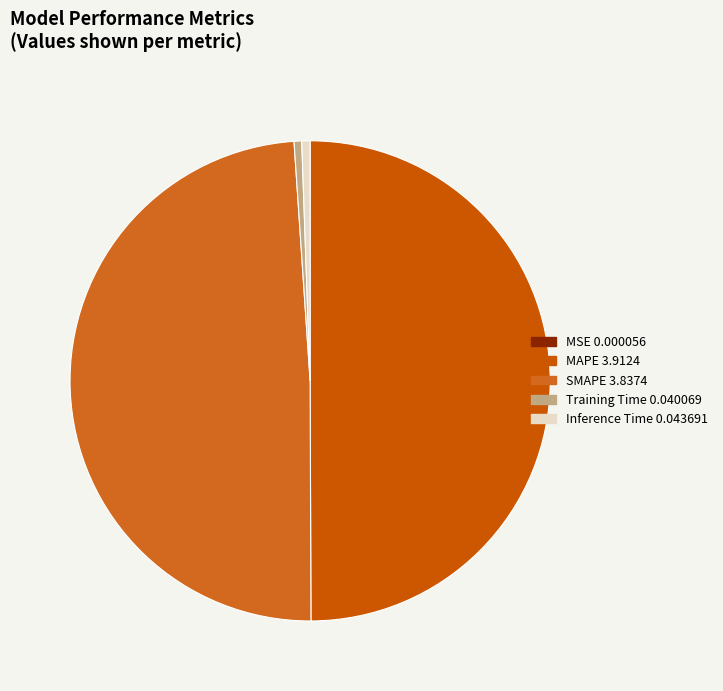

True or false: MSE accounts for 0% of the total.

True